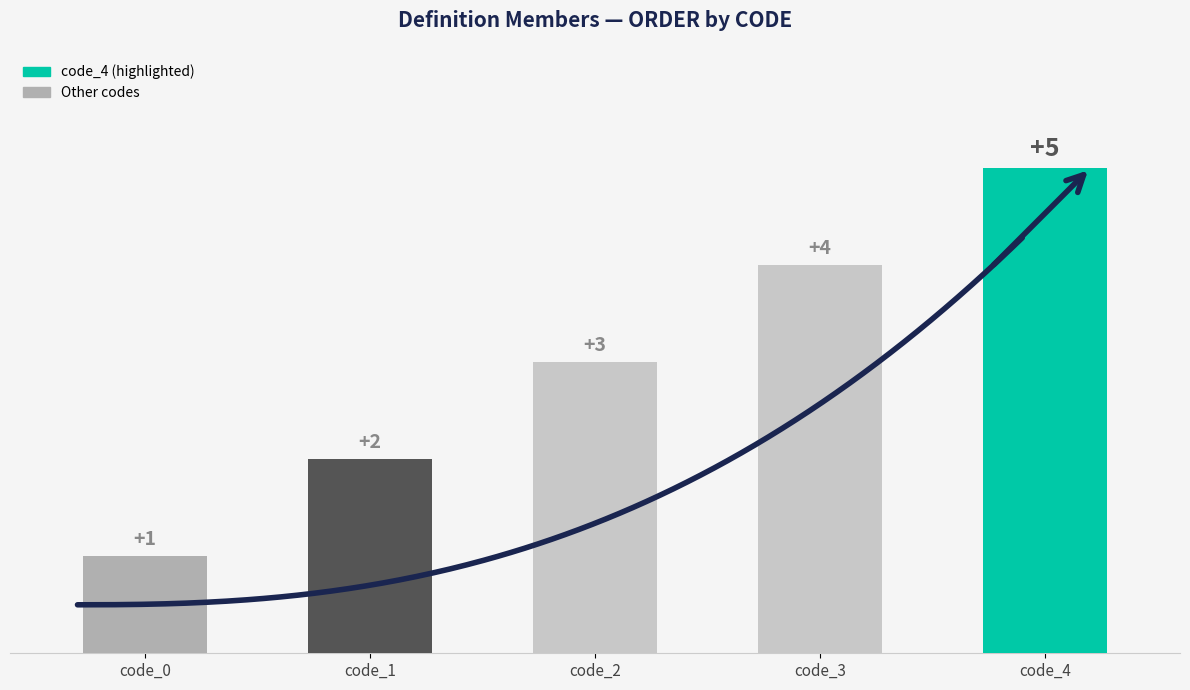

What is the value of the 4th bar from the left?

4